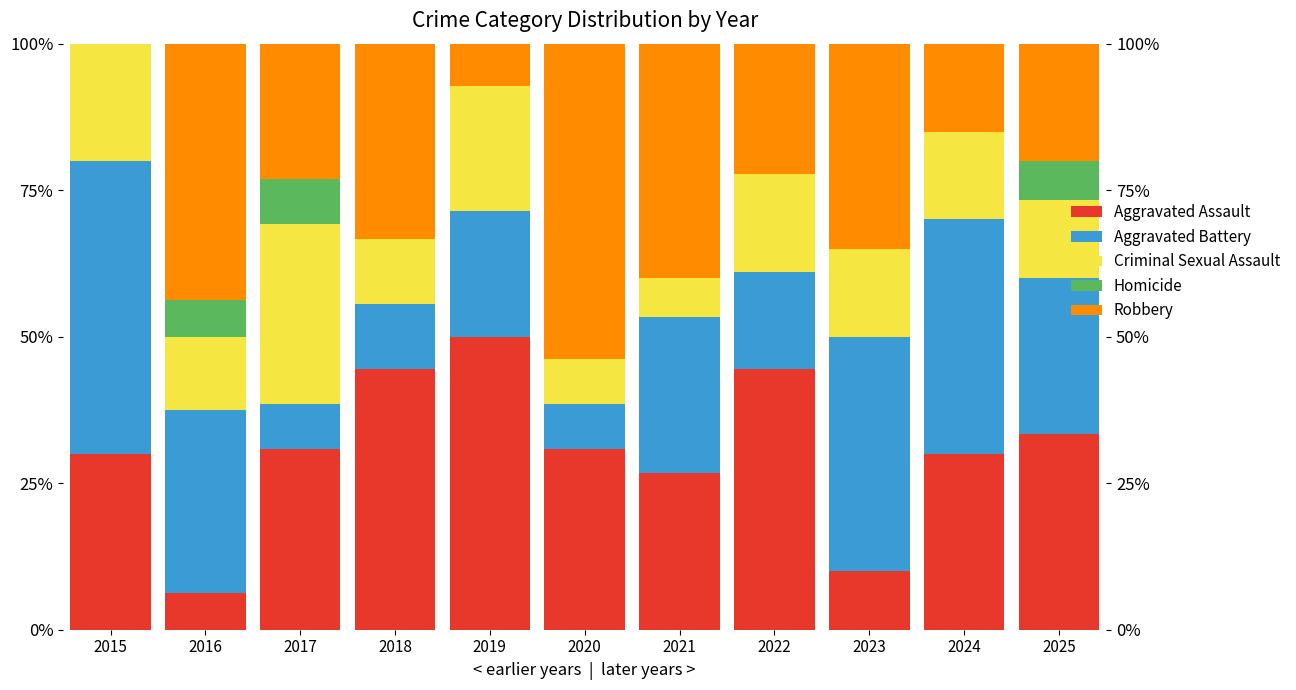

Which label corresponds to the smallest value in the chart?

2015